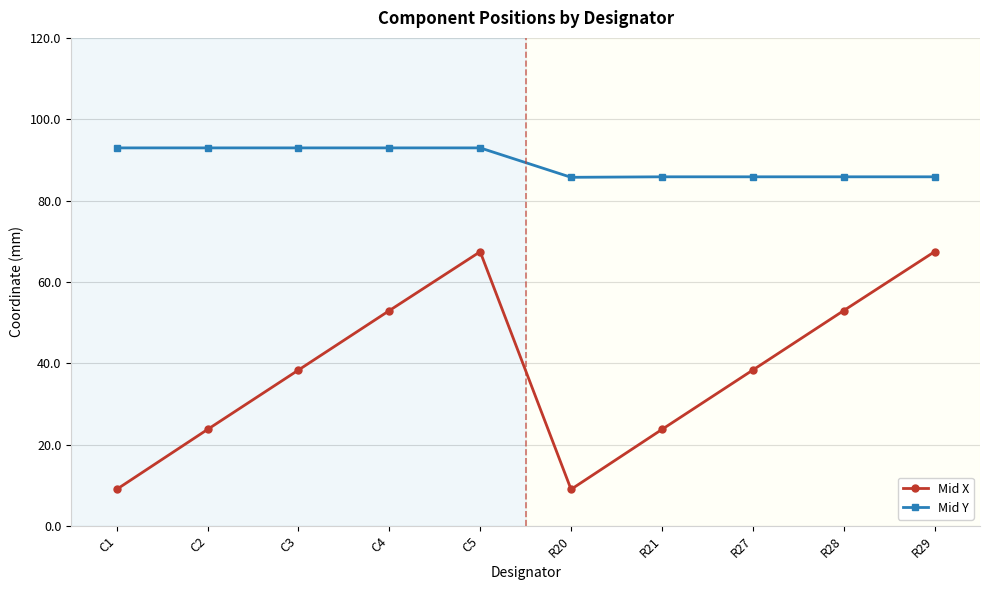

What is the lowest value of the Mid X series?

9.0